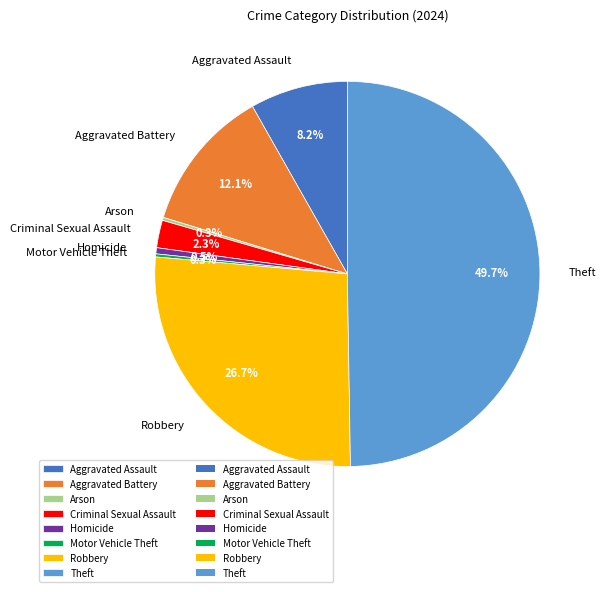

The Theft slice represents 50% of the pie. True or false?

True